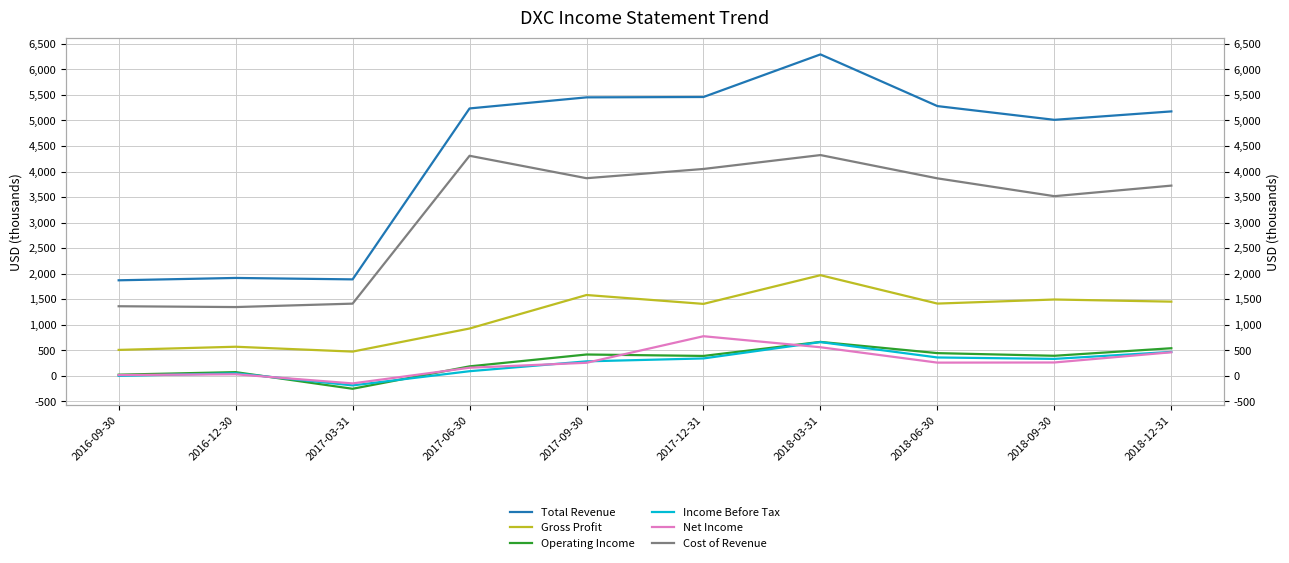

What is the total value across all series at 2018-09-30?

11013000